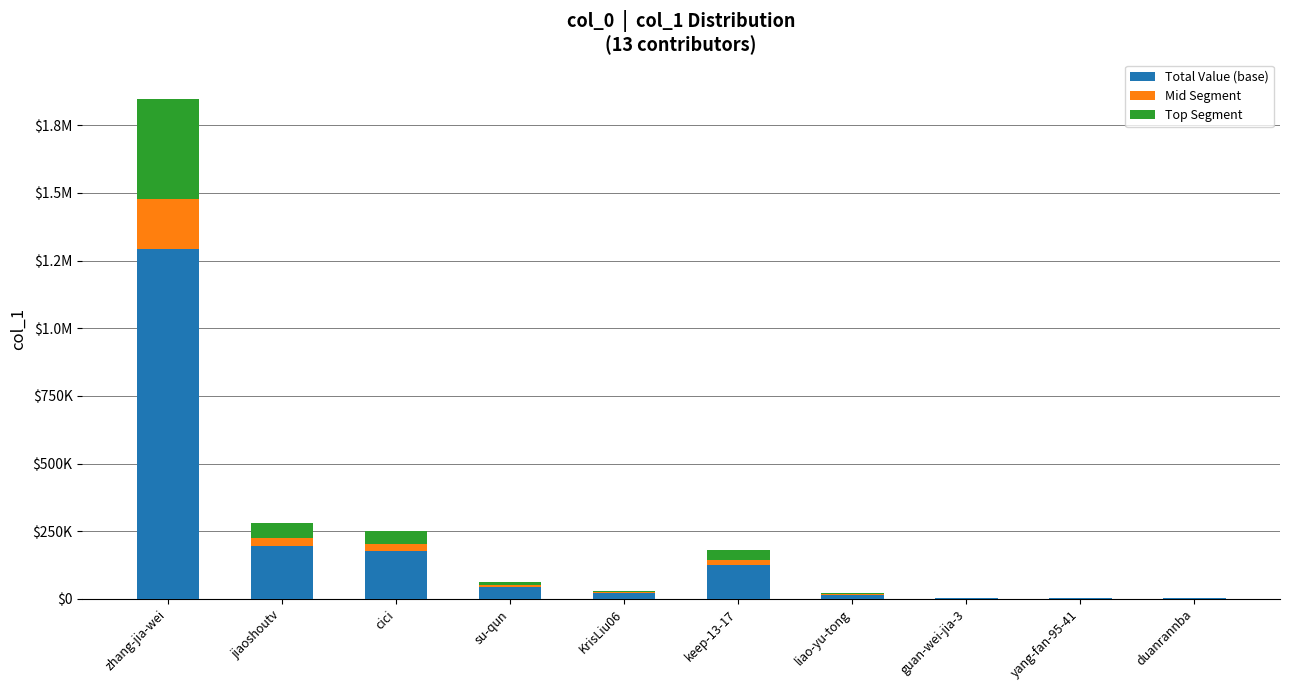

What are all the series names shown in the legend?

Total Value (base), Mid Segment, Top Segment